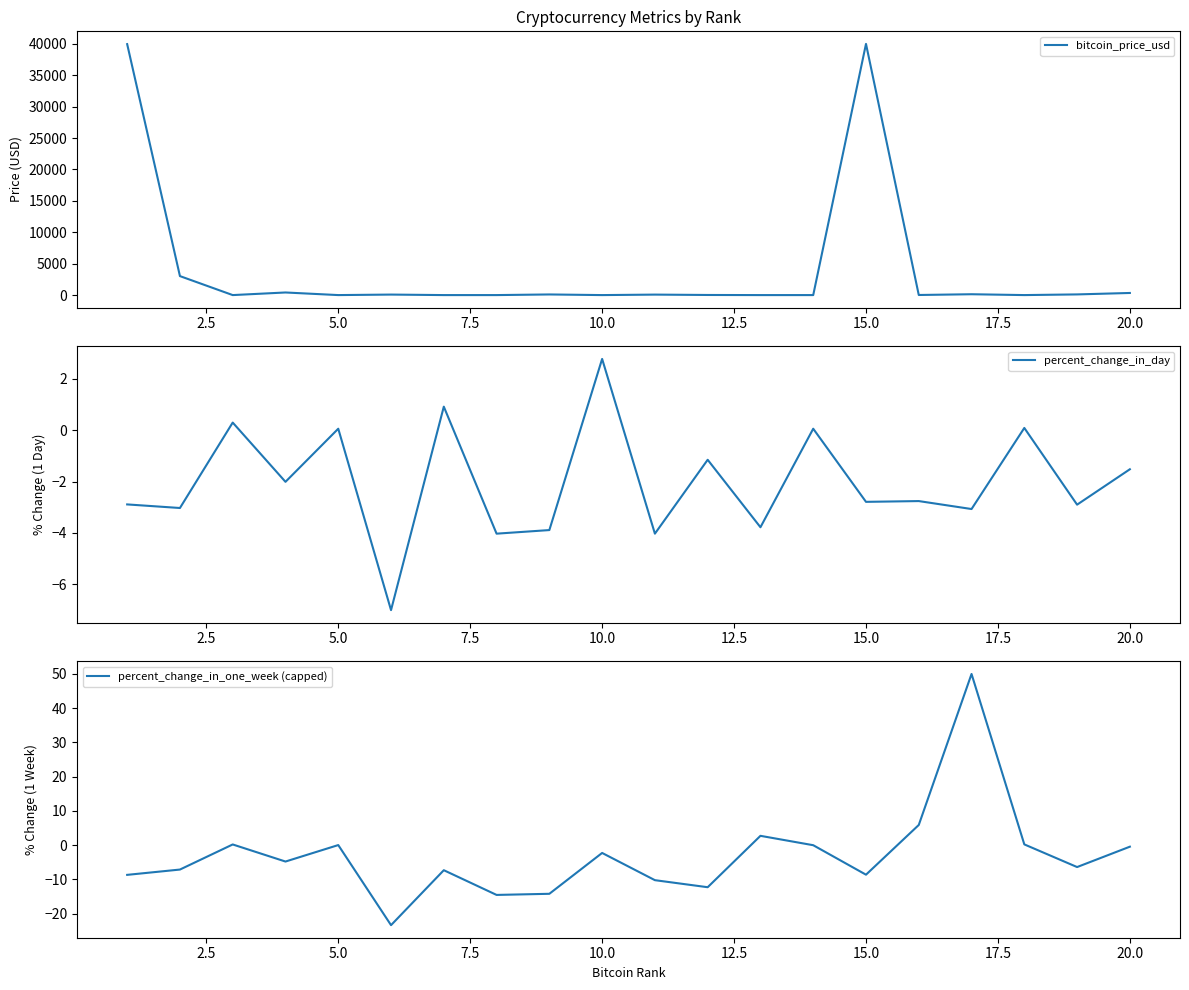

What is the average value of the bitcoin_price_usd series?

4214.1